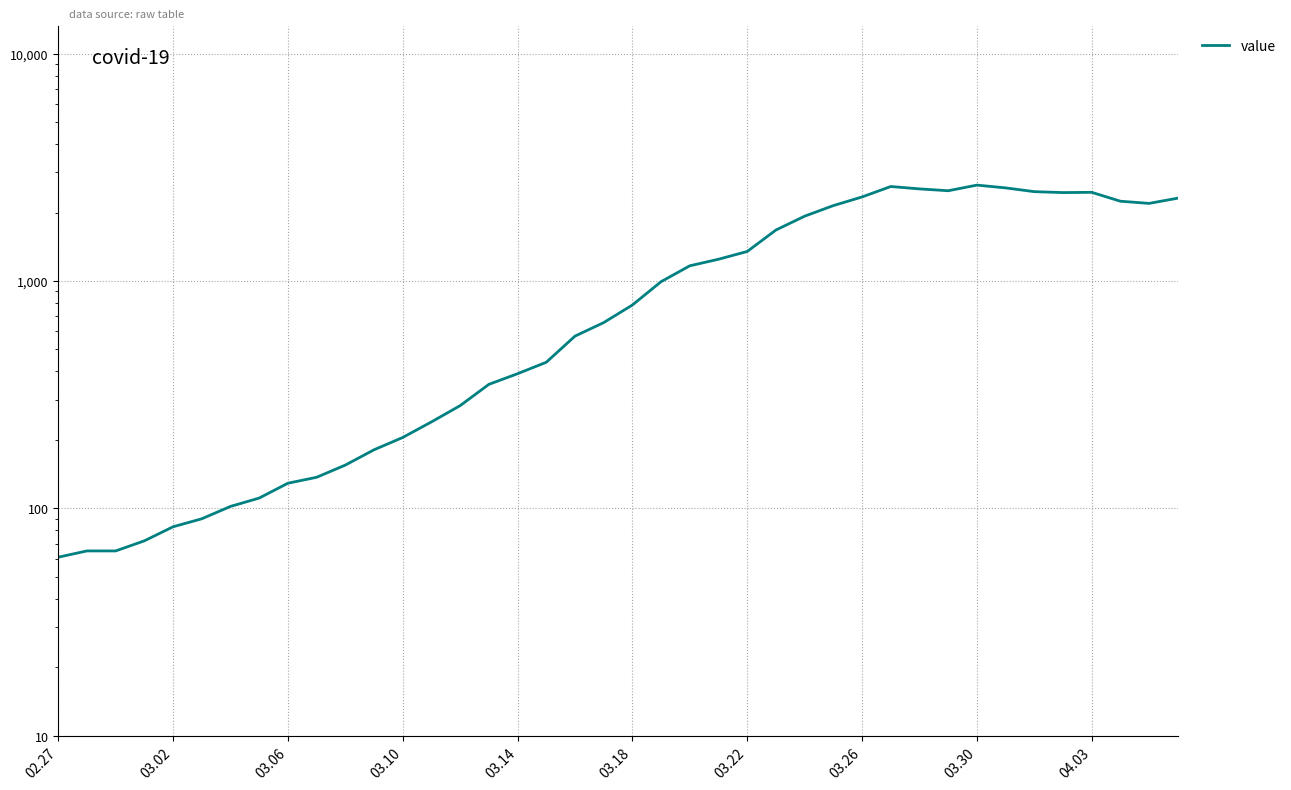

What position from the left is 25?

26